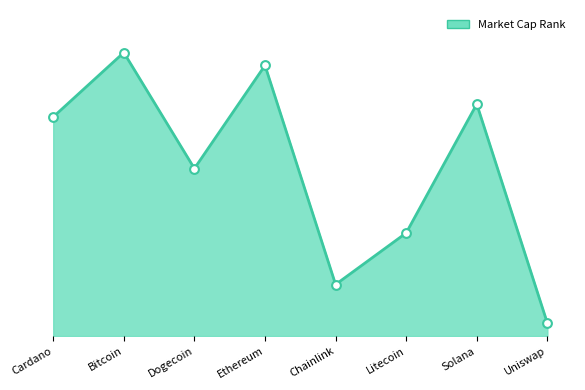

Which has a higher value, Dogecoin or Cardano?

Cardano